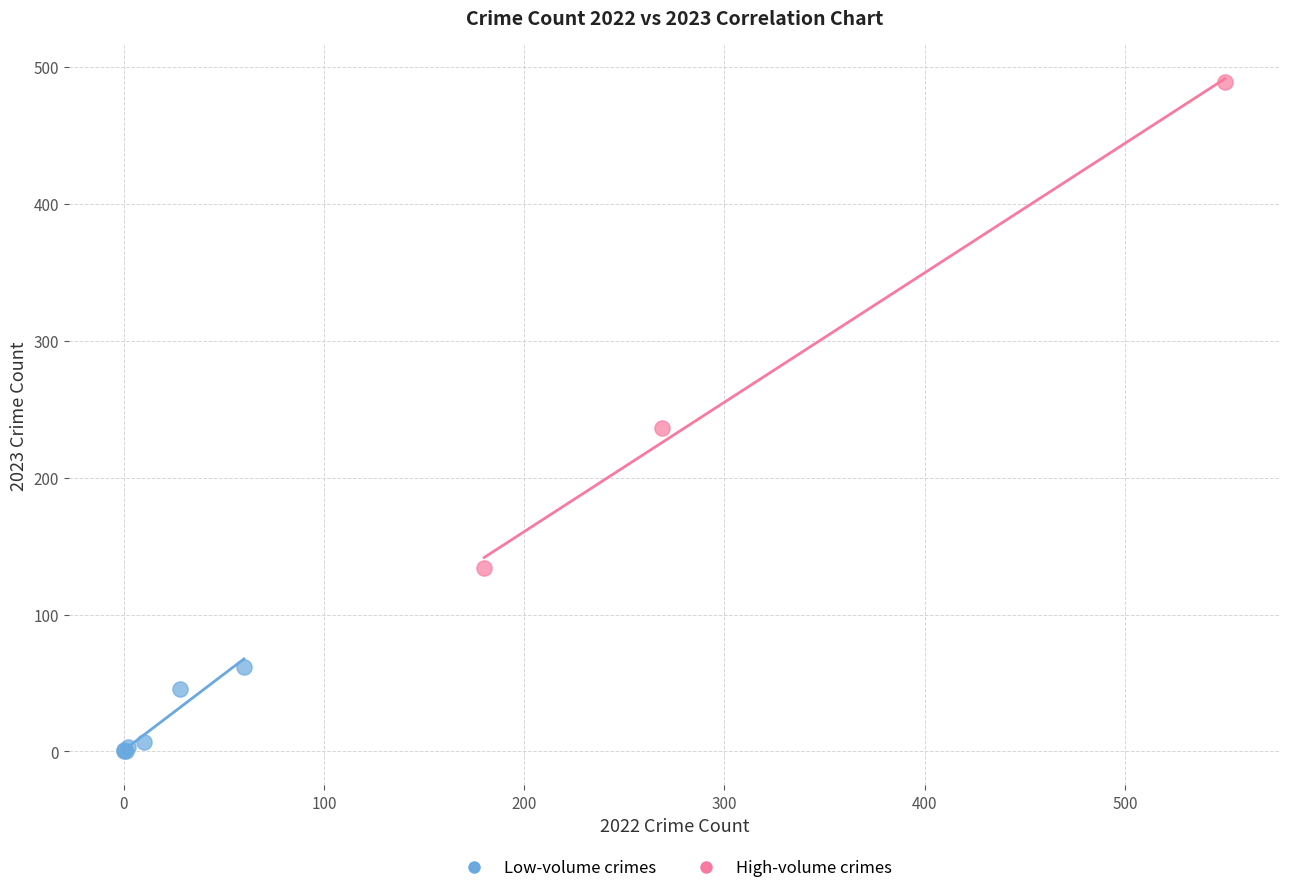

What are all the series names shown in the legend?

Low-volume crimes, High-volume crimes